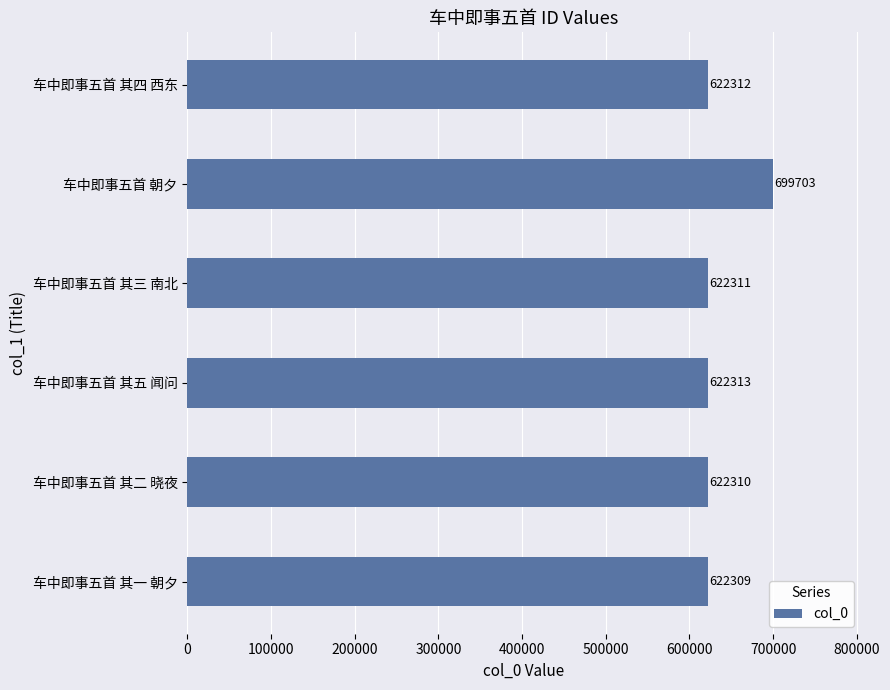

The chart shows a value of 622312 at 车中即事五首 其四 西东. True or false?

True